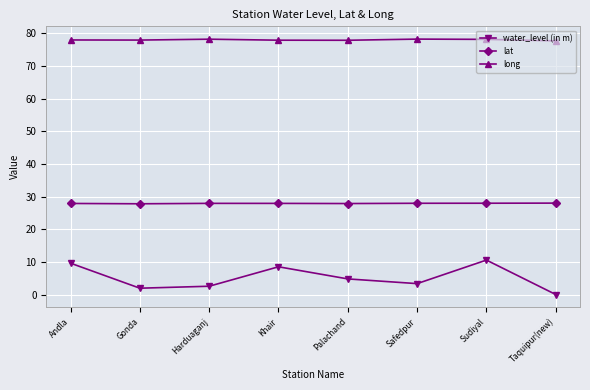

Which category has the lowest value across all series?

Taquipur(new)